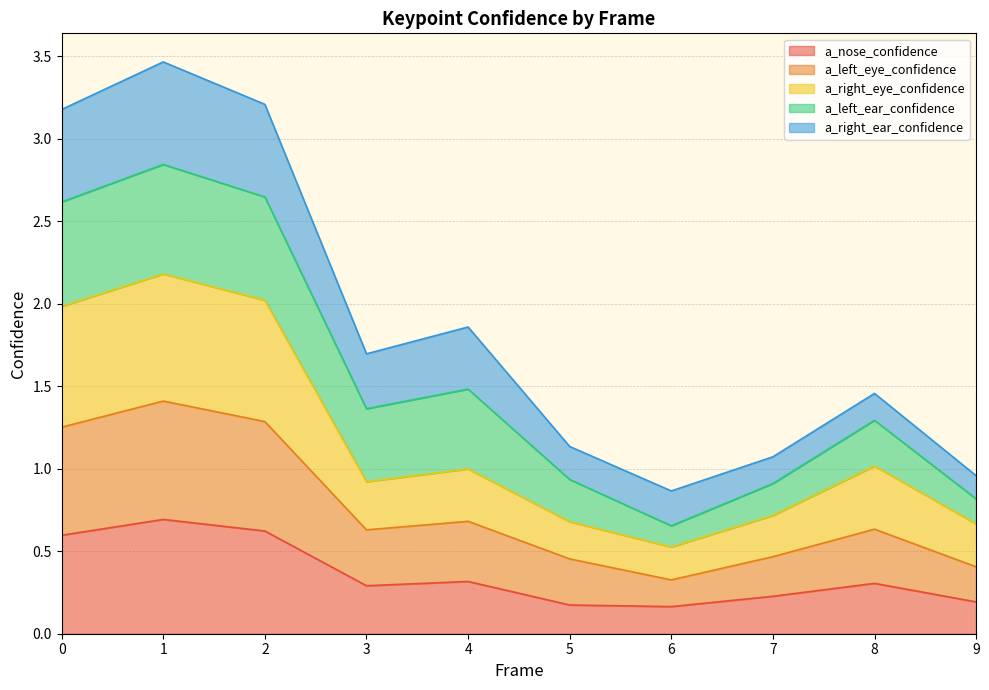

True or false: a_right_eye_confidence has more than 2 interior local peaks.

True